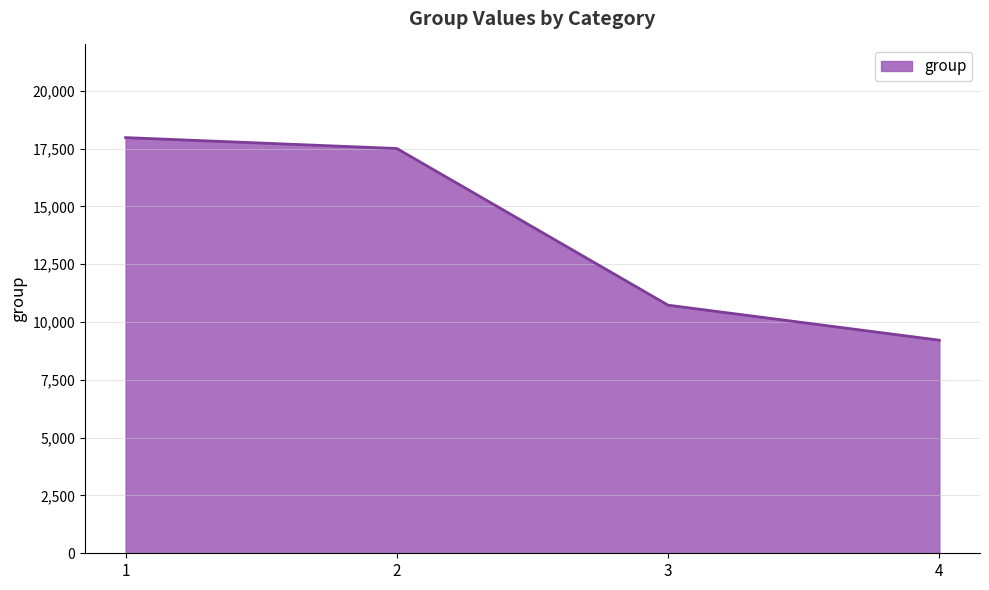

At which label is the value closest to 13592?

3